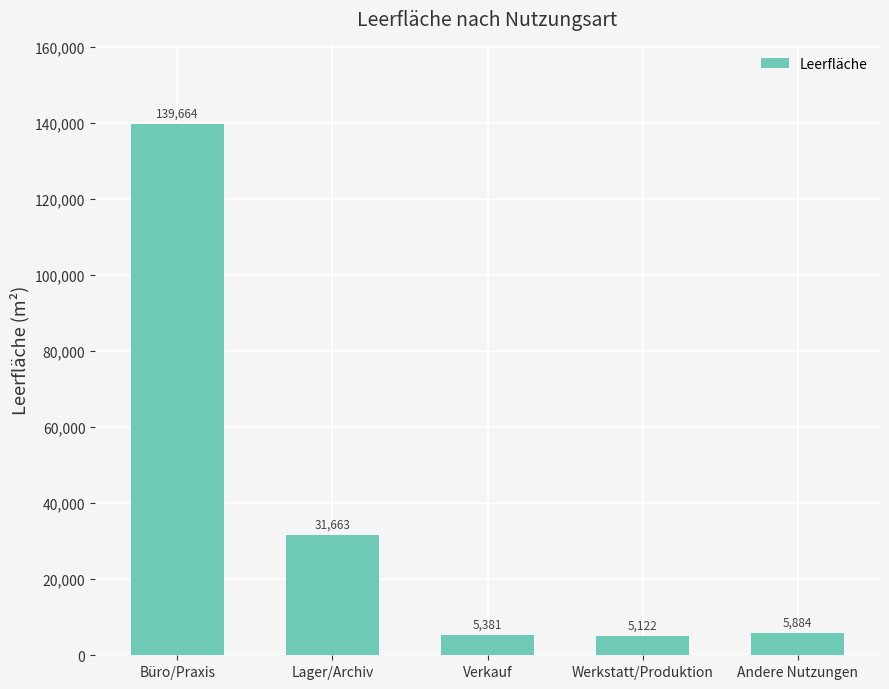

Approximately how many times larger is the value at Büro/Praxis compared to Werkstatt/Produktion?

27.3